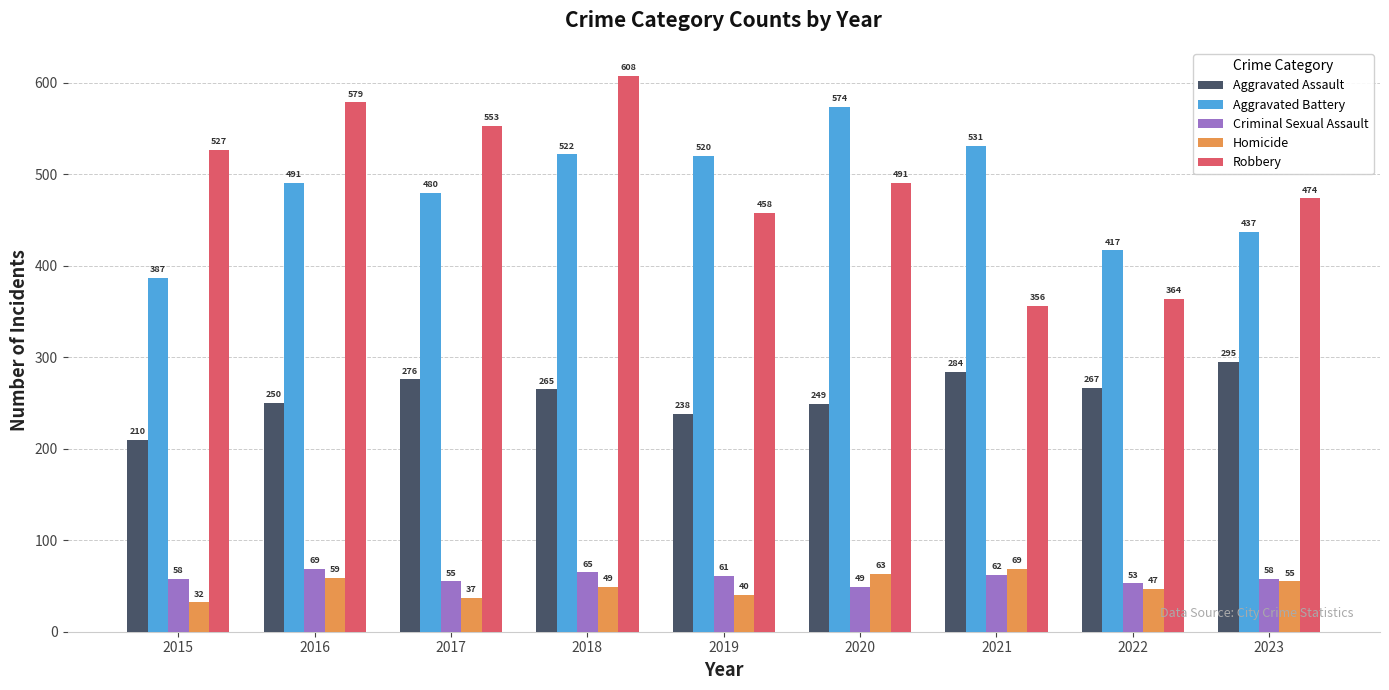

Is the value of Robbery at 2017 greater than the value of Aggravated Battery at 2023?

Yes